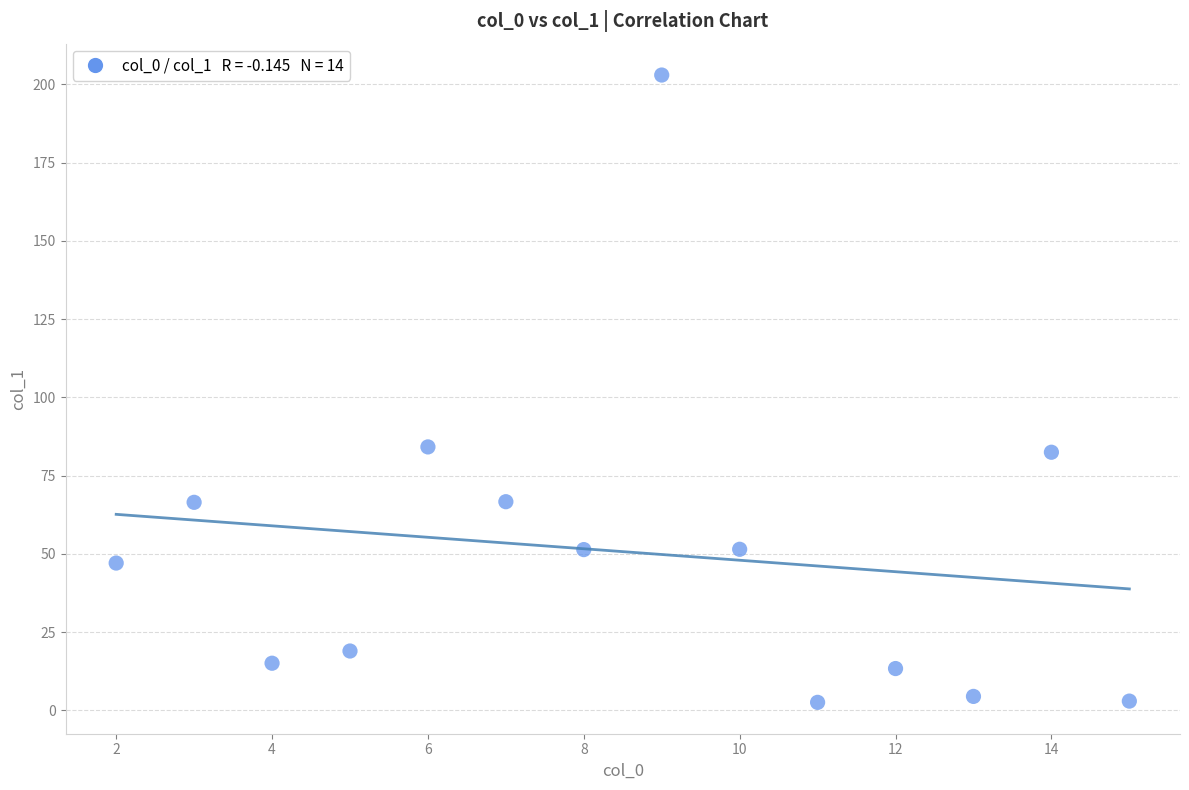

What is the range of Y values (max minus min)?

200.4